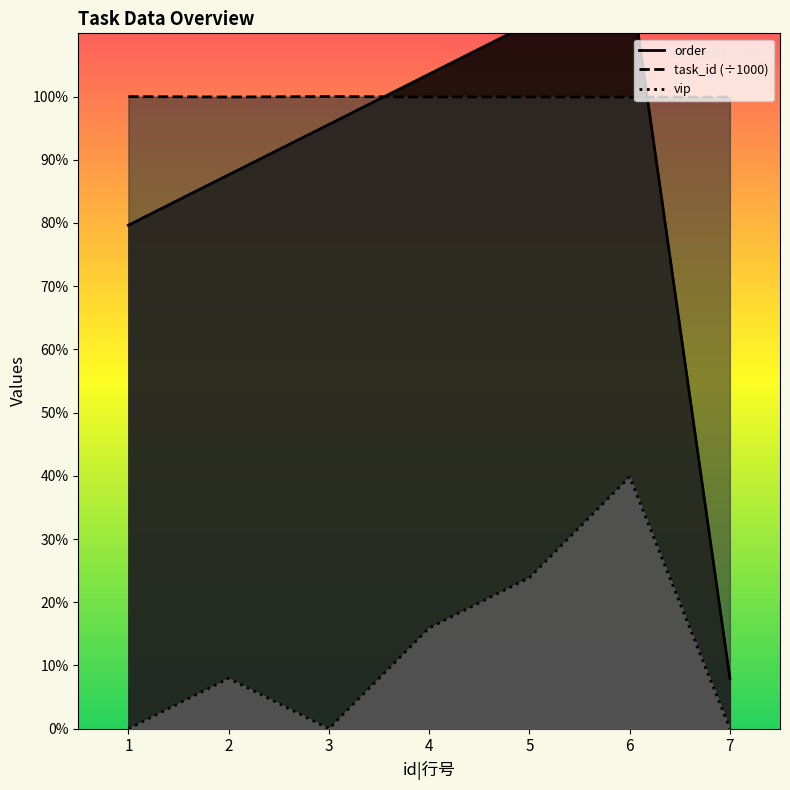

Reading right to left, what are all the values shown in this chart?

order: 7=1.0	6=15.0	5=14.0	4=13.0	3=12.0	2=11.0	1=10.0
task_id: 7=12.5	6=12.5	5=12.5	4=12.5	3=12.6	2=12.5	1=12.6
vip: 7=0.0	6=5.0	5=3.0	4=2.0	3=0.0	2=1.0	1=0.0